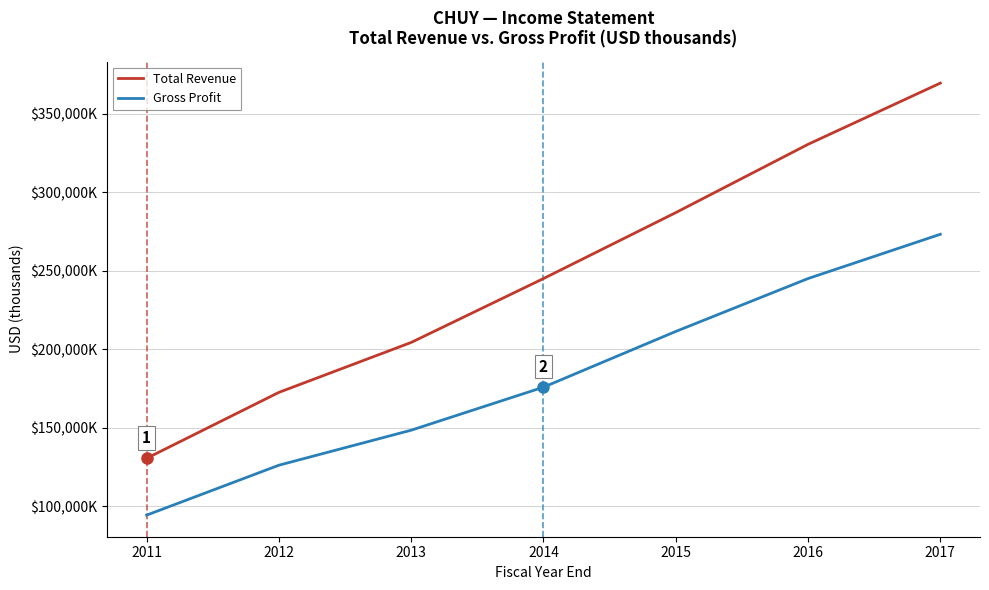

What is the spread (max minus min) of values at 2015?

75700